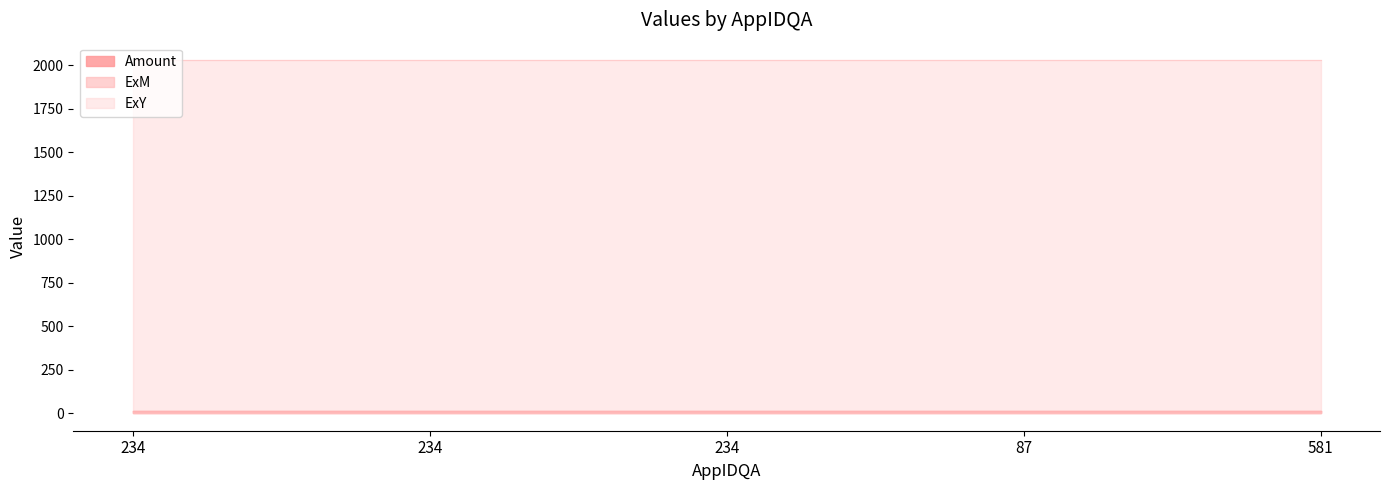

At which label is Amount closest to 10?

234